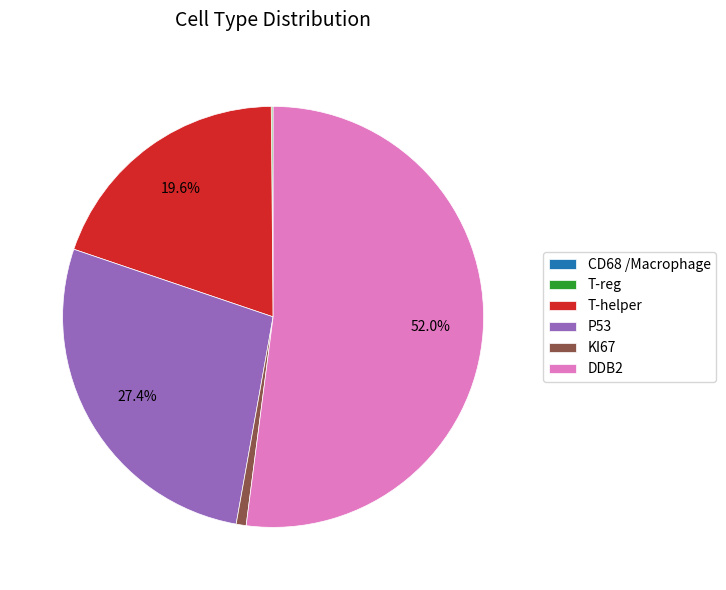

Which slice is the largest?

DDB2